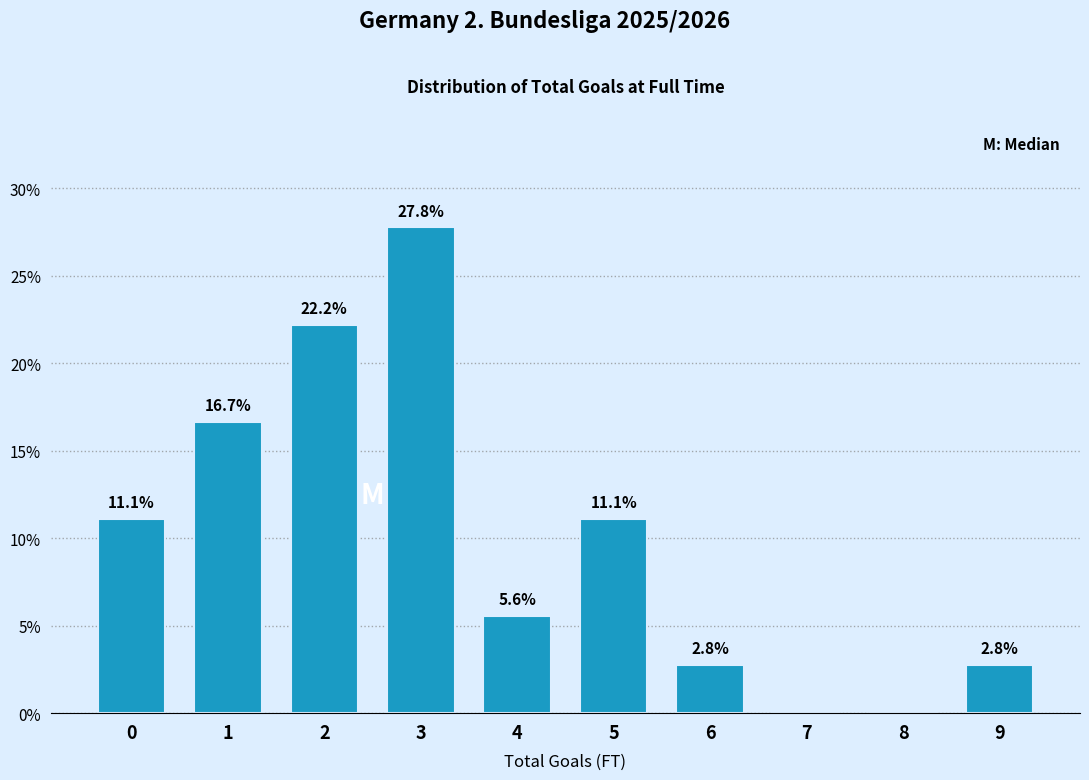

Reading left to right, list all the values displayed in this chart.

0=11.1	1=16.7	2=22.2	3=27.8	4=5.6	5=11.1	6=2.8	7=0.0	8=0.0	9=2.8